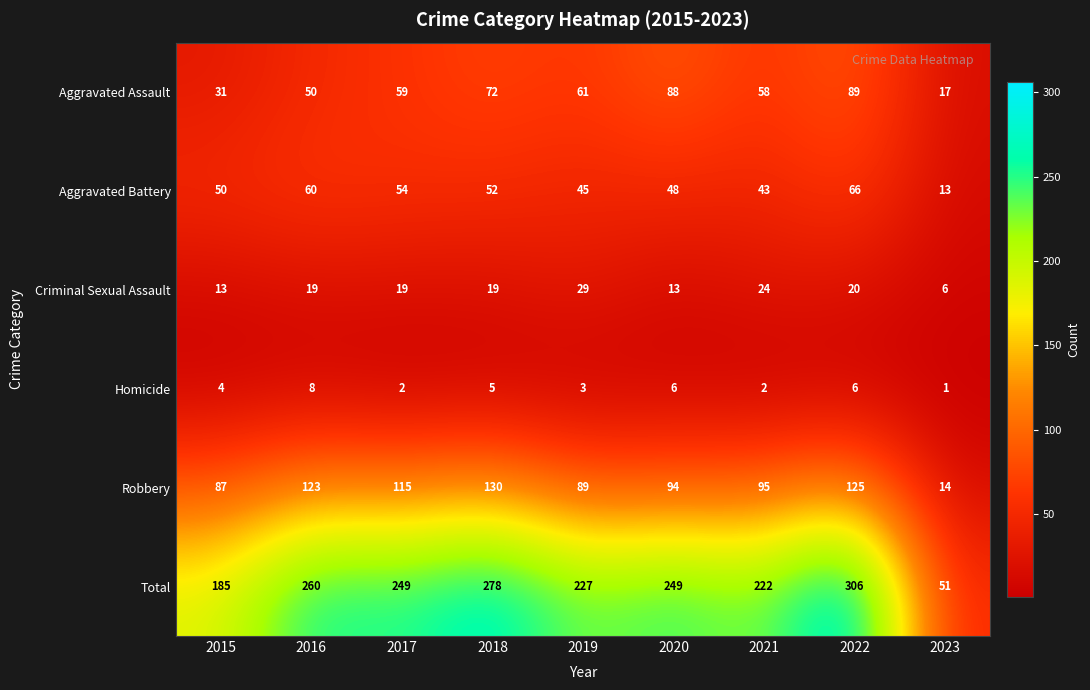

Which category has the lowest value across all series?

2023